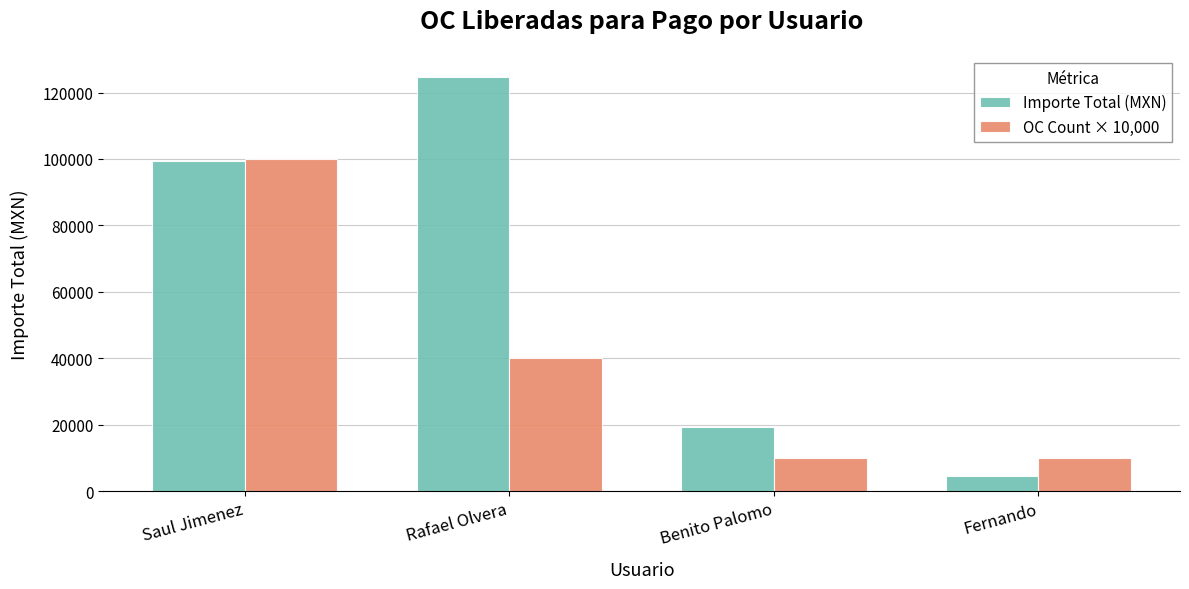

Which category has the highest value in the OC Count × 10,000 series?

Saul Jimenez